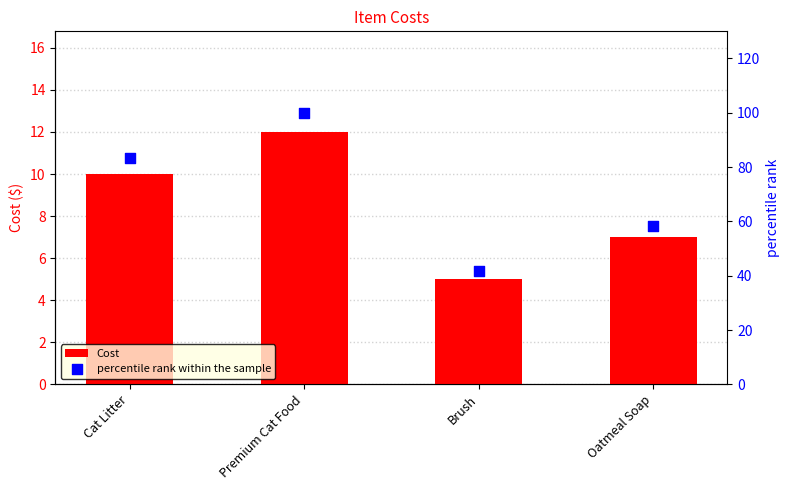

At which category is the sum across all series the highest?

Premium Cat Food